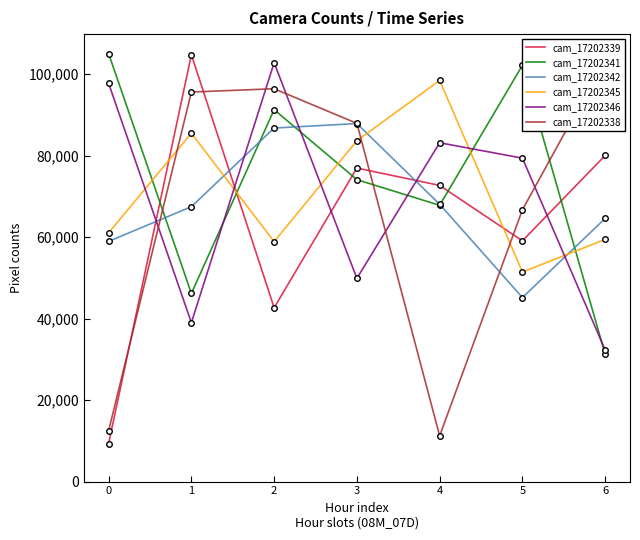

True or false: cam_17202342 has more than 0 interior local peaks.

True